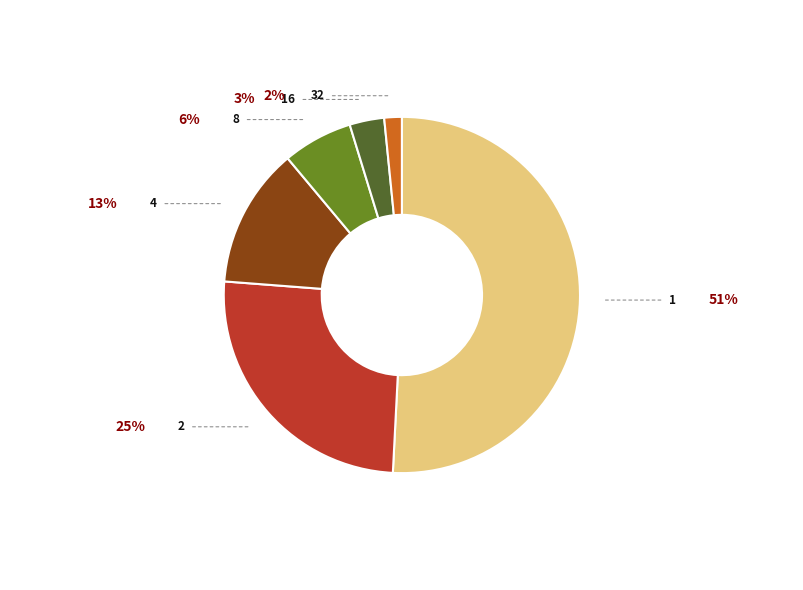

To the nearest percent, what portion does 2 represent?

25%